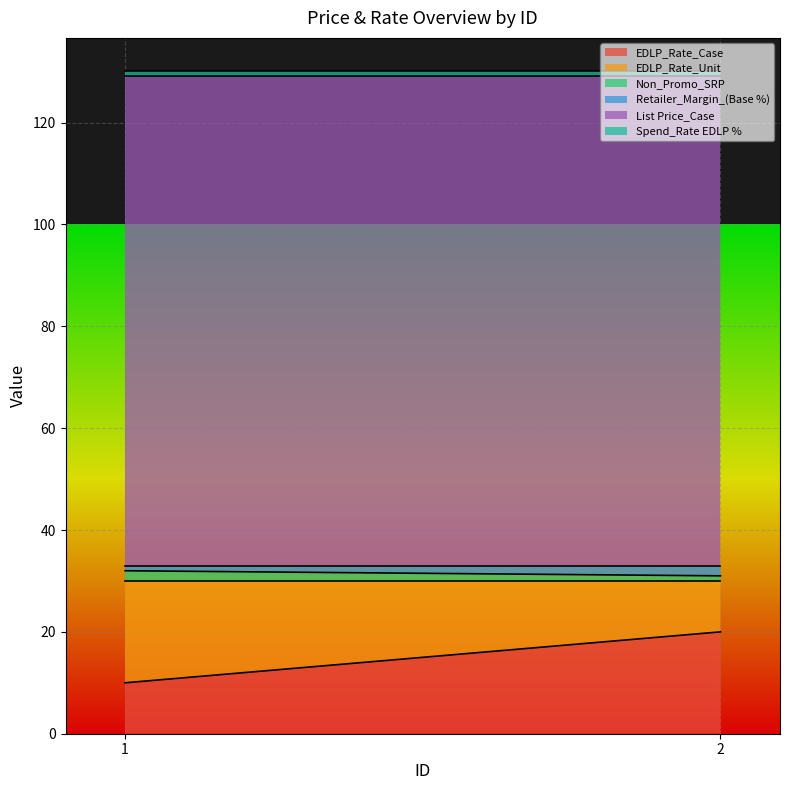

Is it true that Spend_Rate EDLP % equals 1.0 at 2?

True